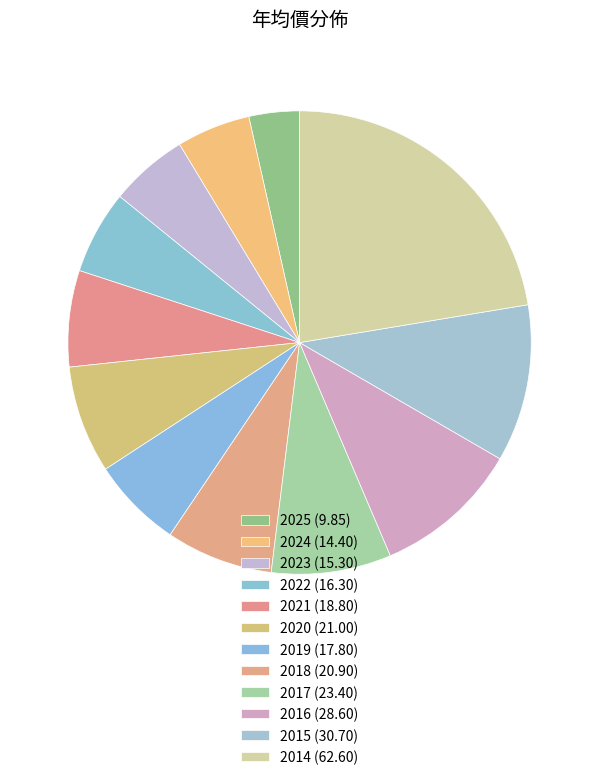

Does 2019 represent more than half of the total?

No